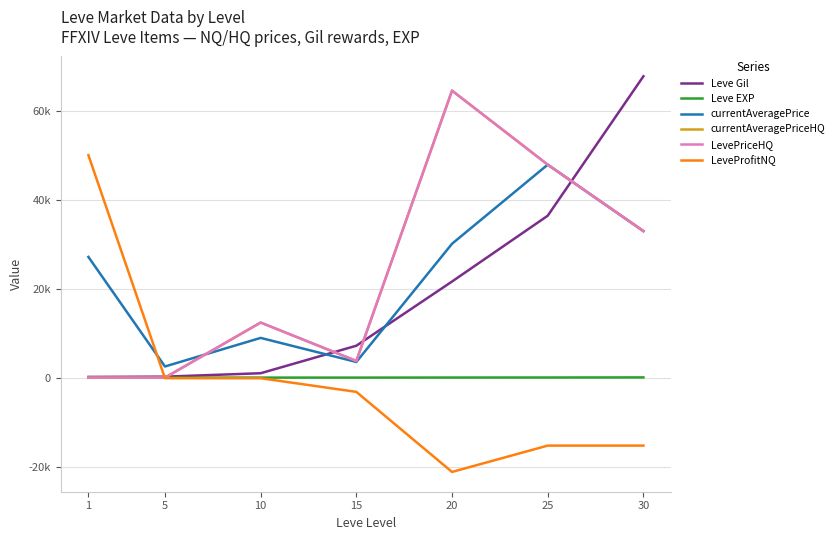

What is the sum of the Leve Gil values at 1 and 25?

36550.0